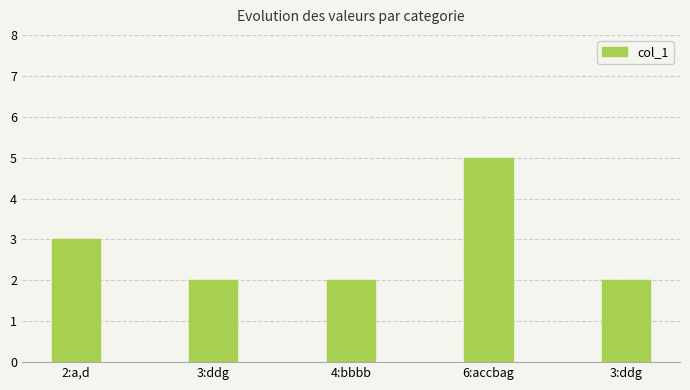

What is the sum of all values?

14